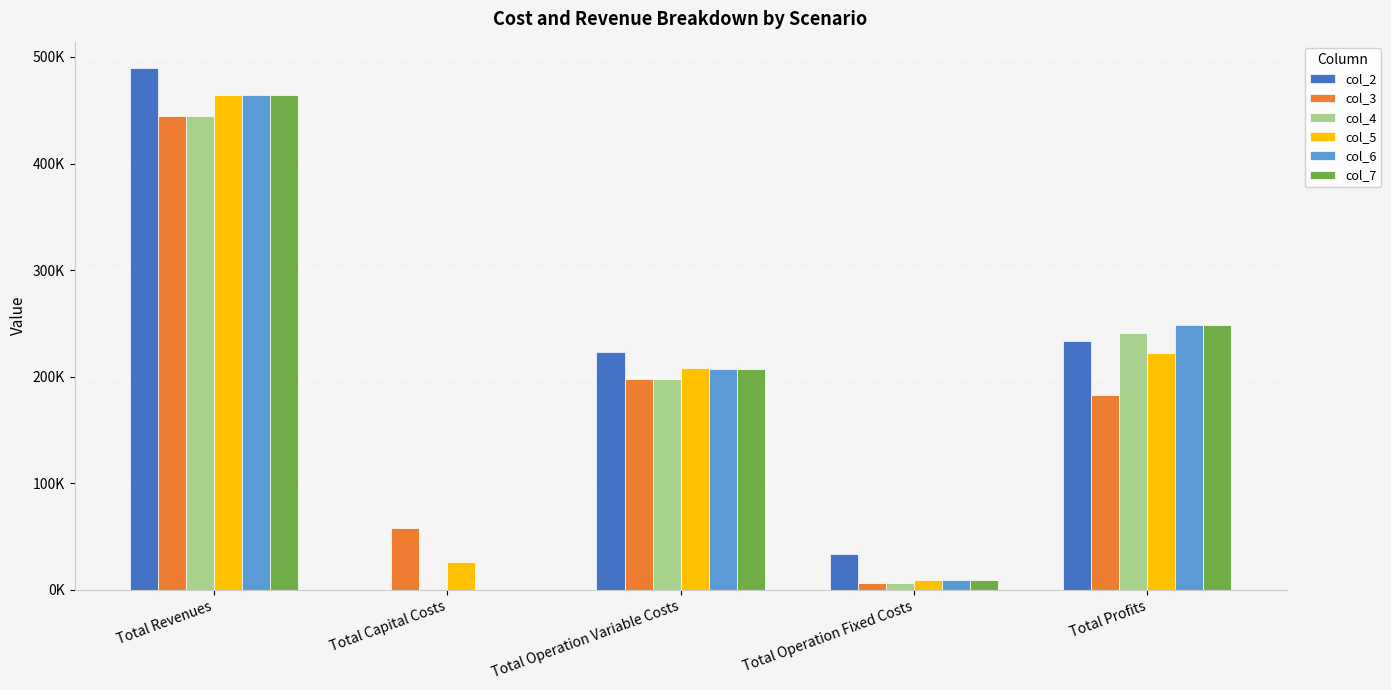

Does the chart contain stacked bars?

No